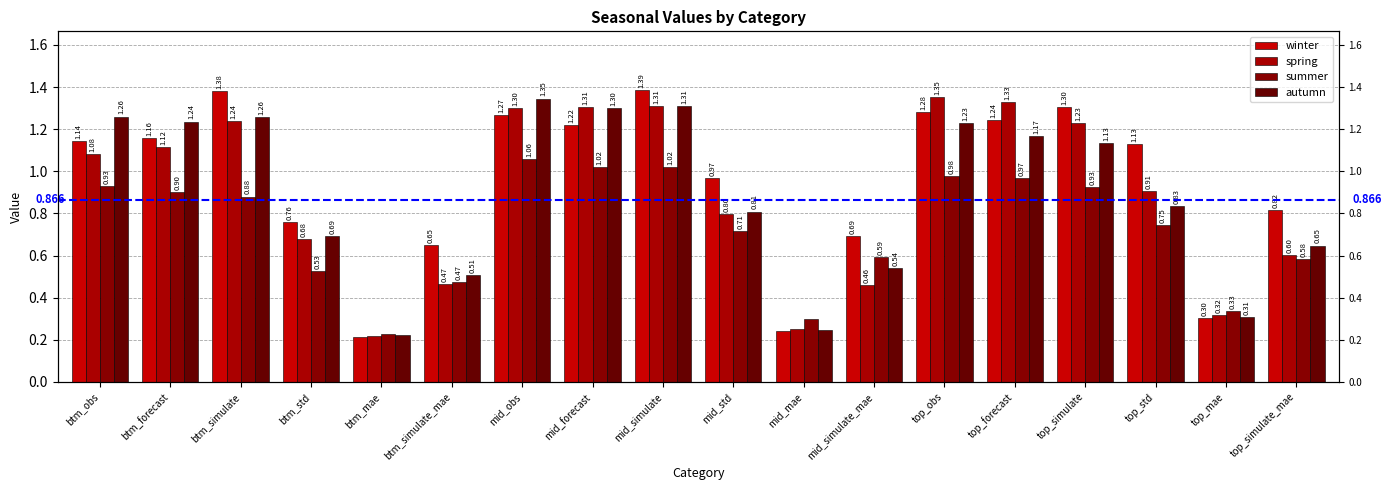

The value of spring at top_simulate_mae is 0.2. True or false?

False